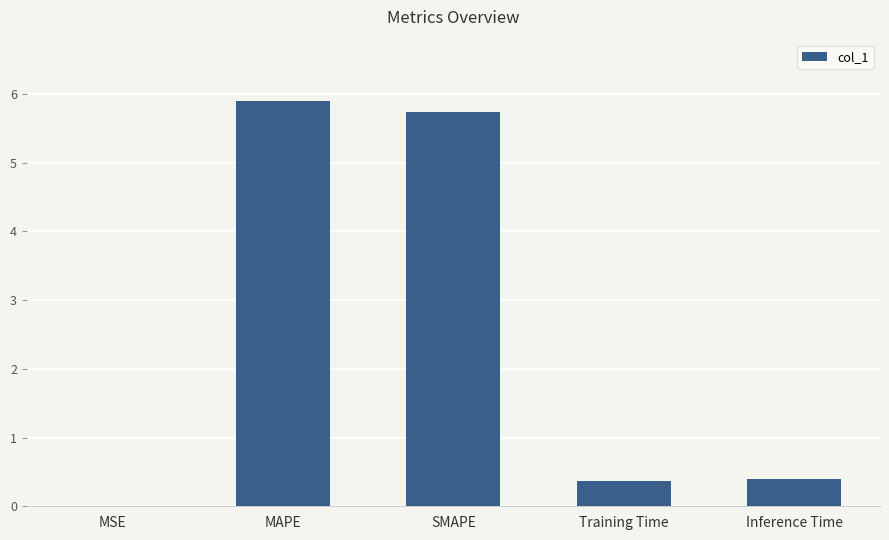

Are the bars horizontal?

No